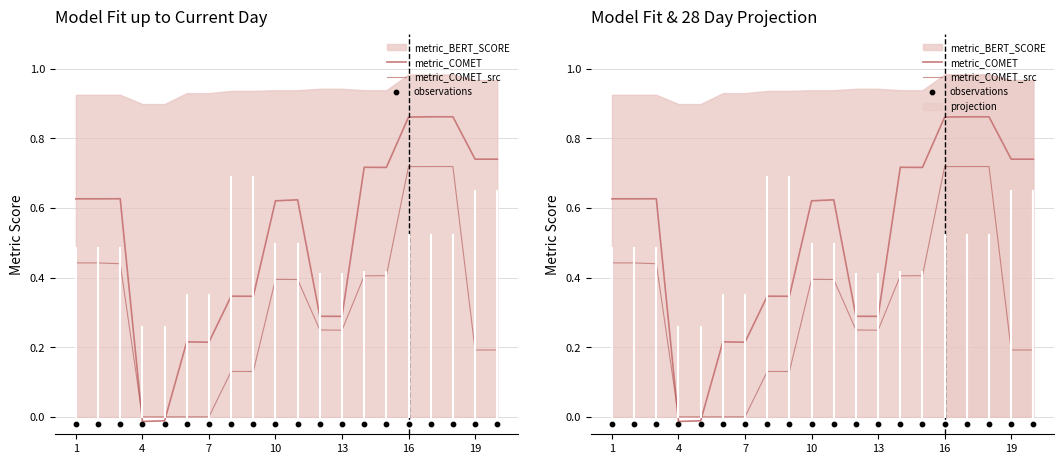

At which category is the sum across all series the highest?

16